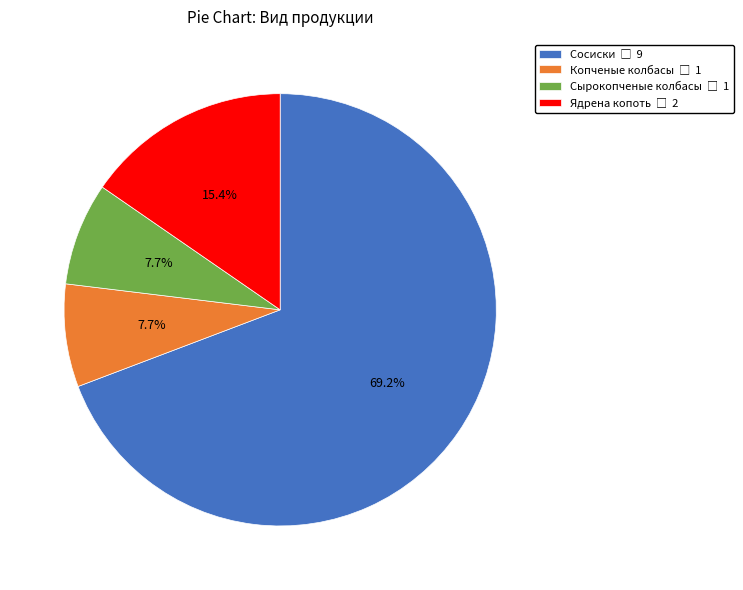

What is the largest slice in the pie chart?

Сосиски